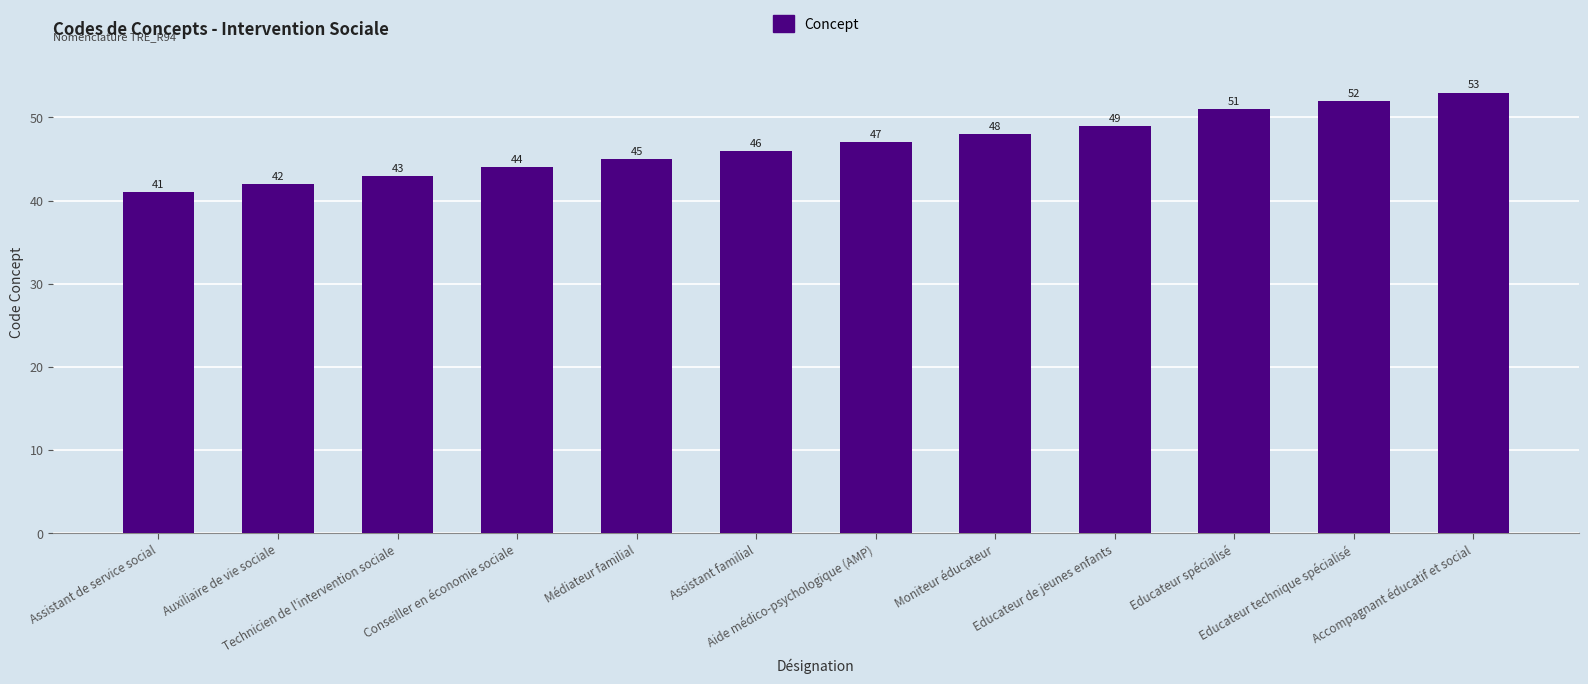

Reading left to right, list all the values displayed in this chart.

Assistant de service social=41	Auxiliaire de vie sociale=42	Technicien de l'intervention sociale=43	Conseiller en économie sociale=44	Médiateur familial=45	Assistant familial=46	Aide médico-psychologique (AMP)=47	Moniteur éducateur=48	Educateur de jeunes enfants=49	Educateur spécialisé=51	Educateur technique spécialisé=52	Accompagnant éducatif et social=53